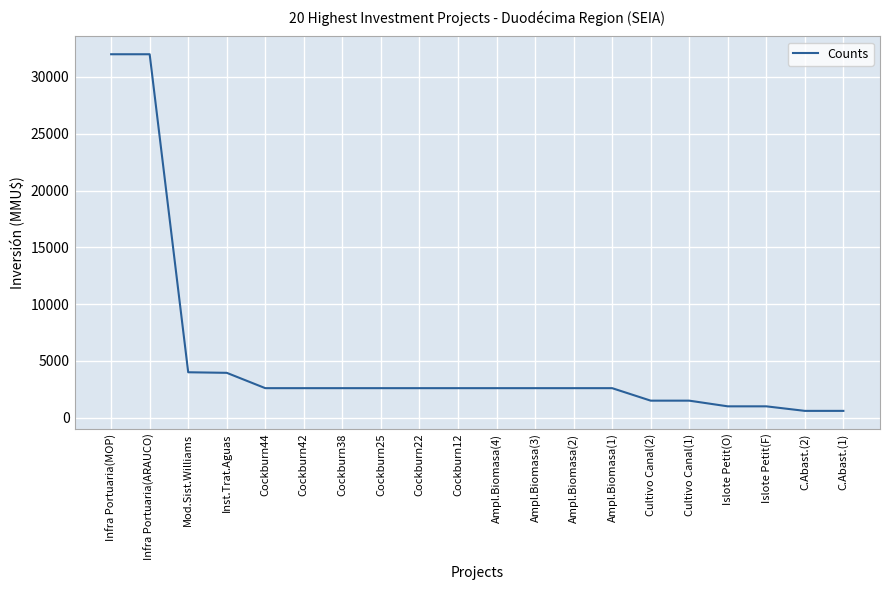

What is the change in value from Cultivo Canal(1) to C.Abast.(1)?

-900